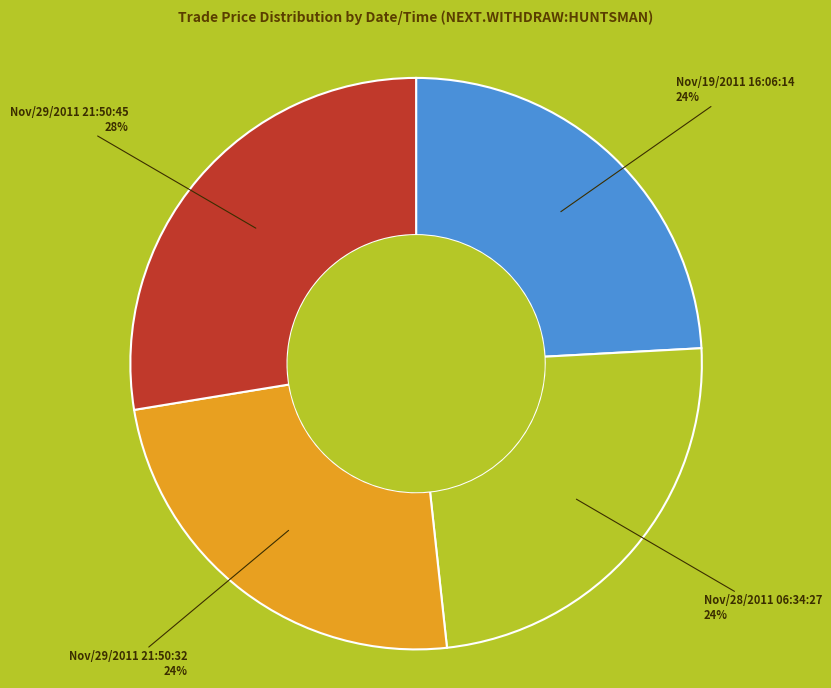

Is there a majority slice in this chart?

No